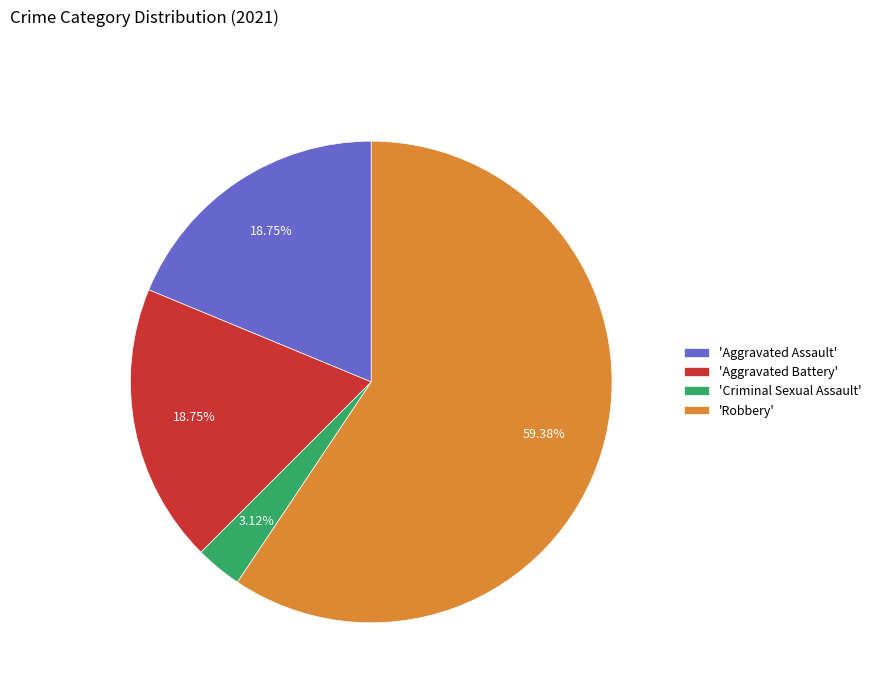

To the nearest percent, what is the difference between the largest and smallest slice percentages?

56%